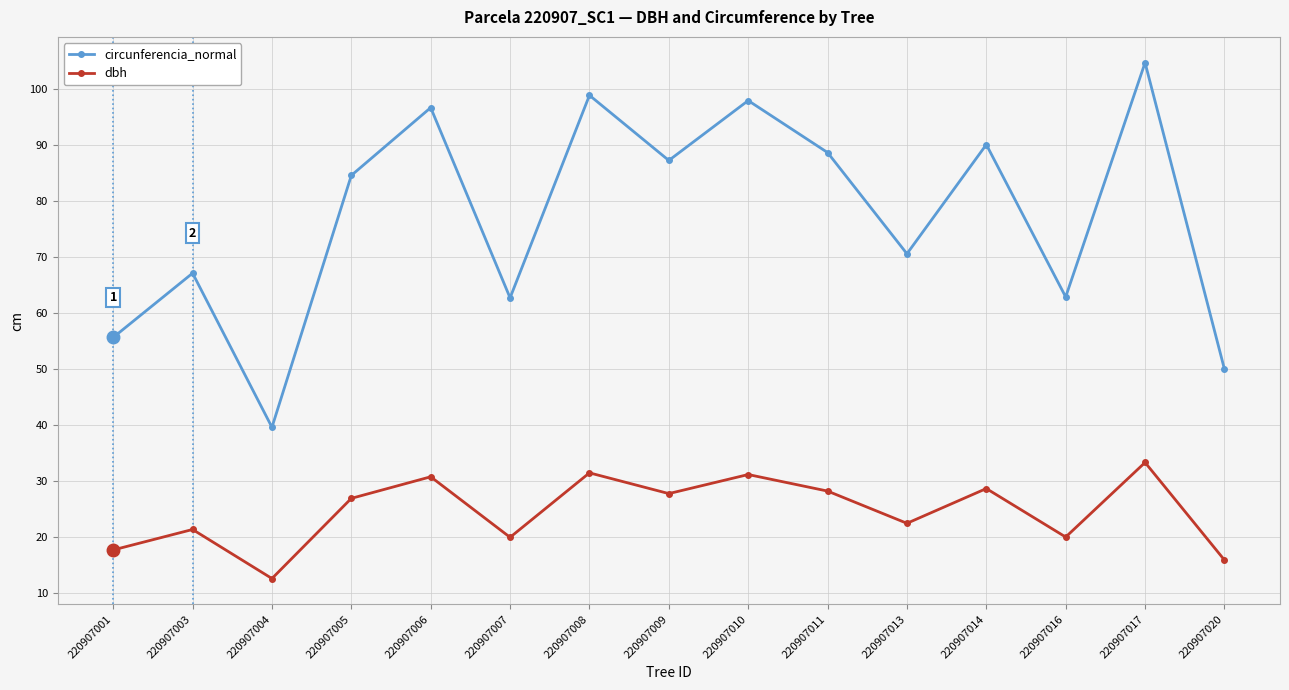

Which series changed the most between 220907006 and 220907011?

circunferencia_normal